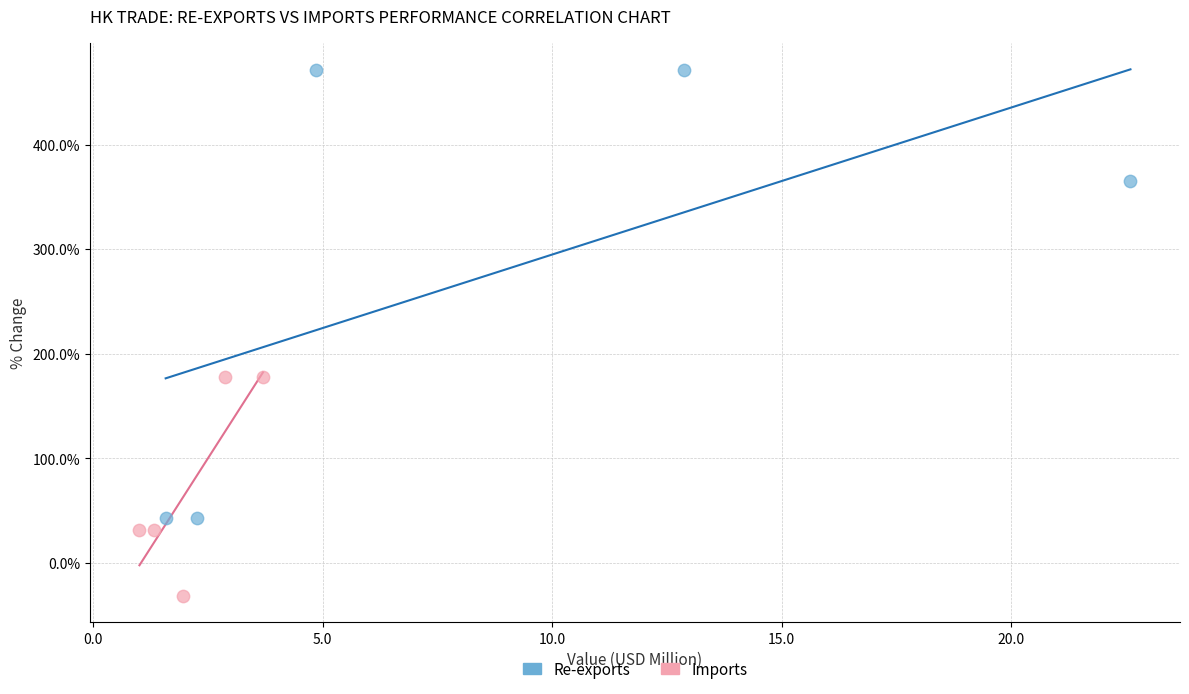

Which series has the widest spread of Y values?

Re-exports